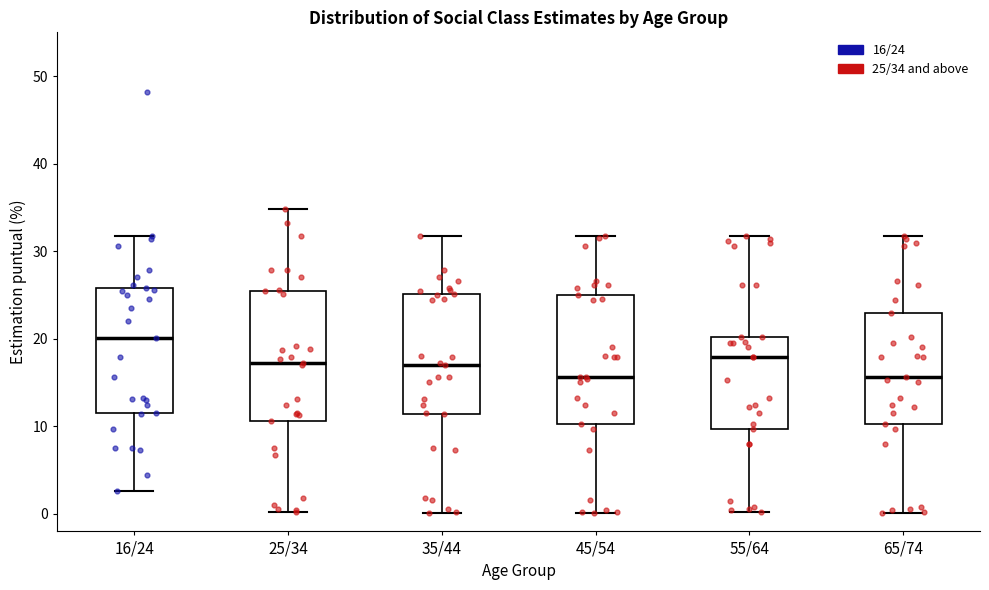

Reading left to right, read every box against the y-axis: the position of its median line, the range the box covers, and the ends of its whiskers. The values are not printed on the chart, so give them approximately, as read against the axis.

16/24: median 20, box 12 to 26, whiskers 3 to 32
25/34: median 17, box 11 to 25, whiskers 0 to 35
35/44: median 17, box 11 to 25, whiskers 0 to 32
45/54: median 16, box 10 to 25, whiskers 0 to 32
55/64: median 18, box 10 to 20, whiskers 0 to 32
65/74: median 16, box 10 to 23, whiskers 0 to 32